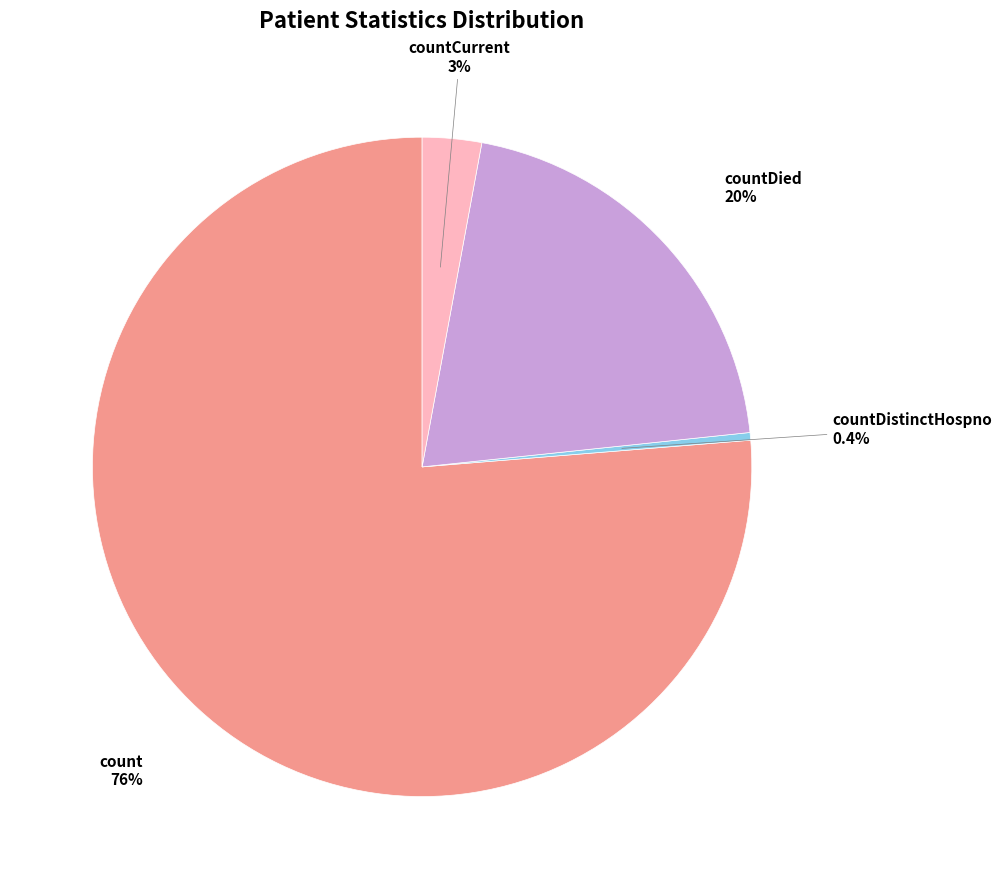

Does any single category account for the majority?

Yes